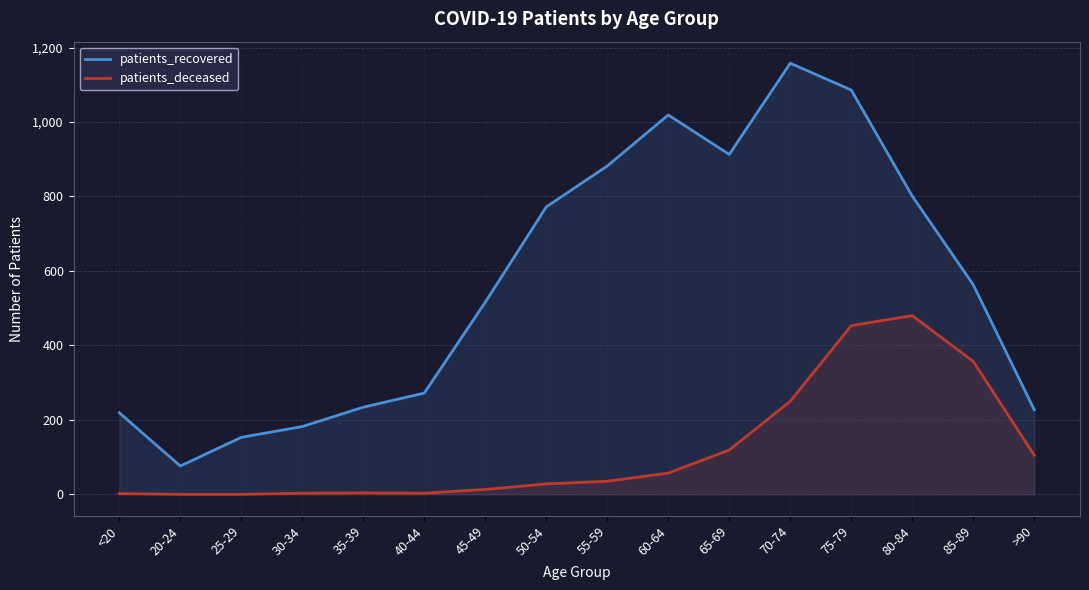

True or false: patients_recovered and patients_deceased cross at least once.

False